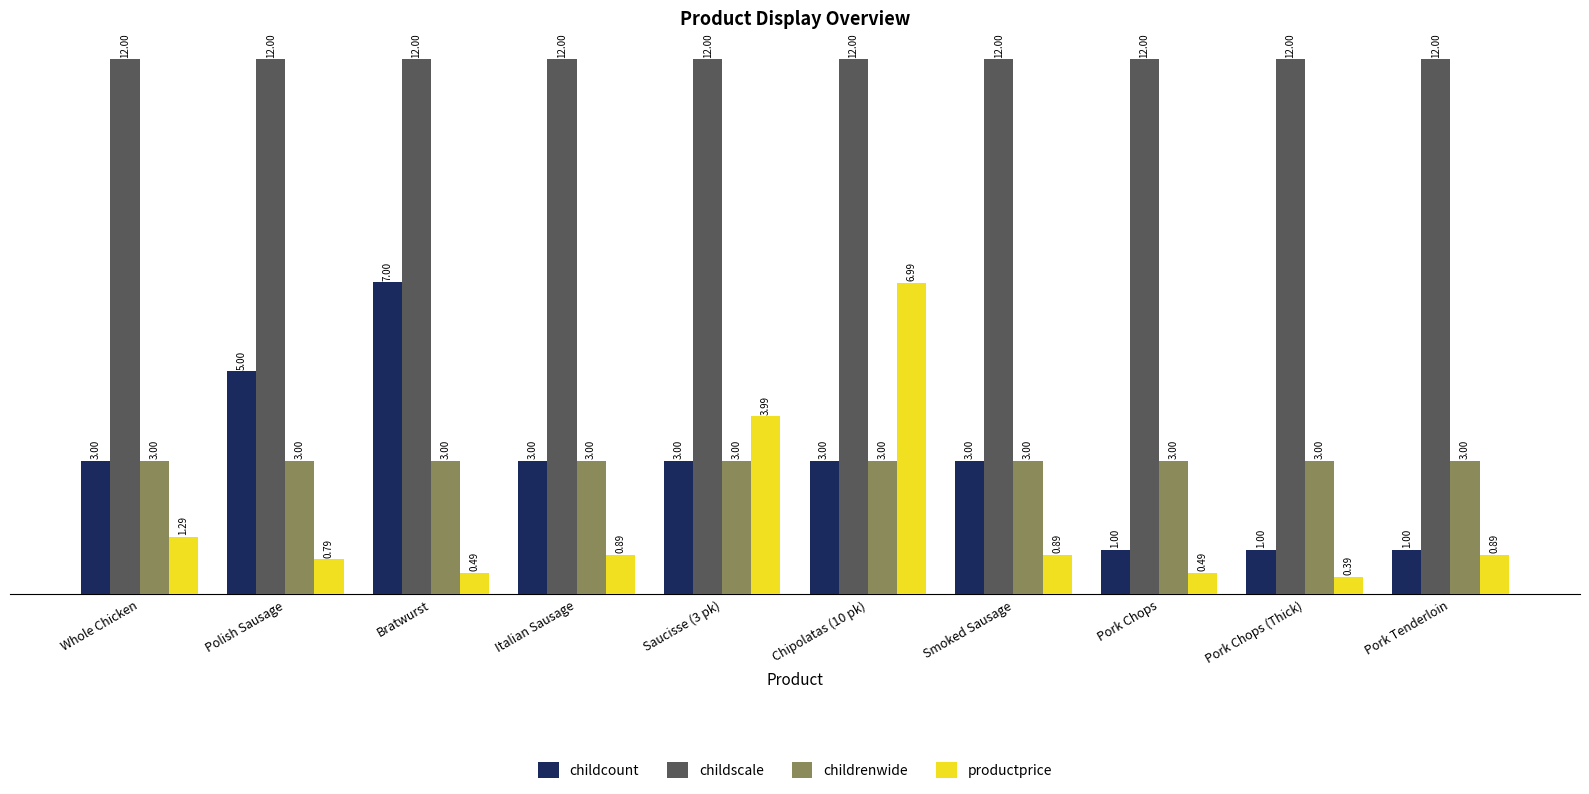

Is it true that childscale equals 12.0 at Bratwurst?

True